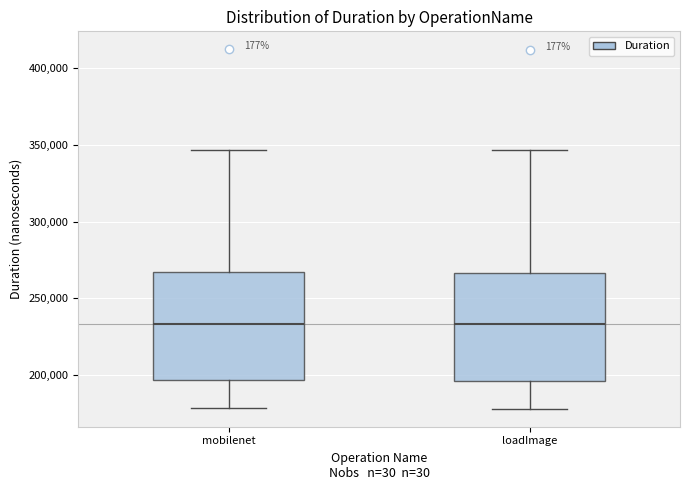

Where does the median line of the box for loadImage sit on the y-axis? The values are not printed on the chart, so give them approximately, as read against the axis.

235000